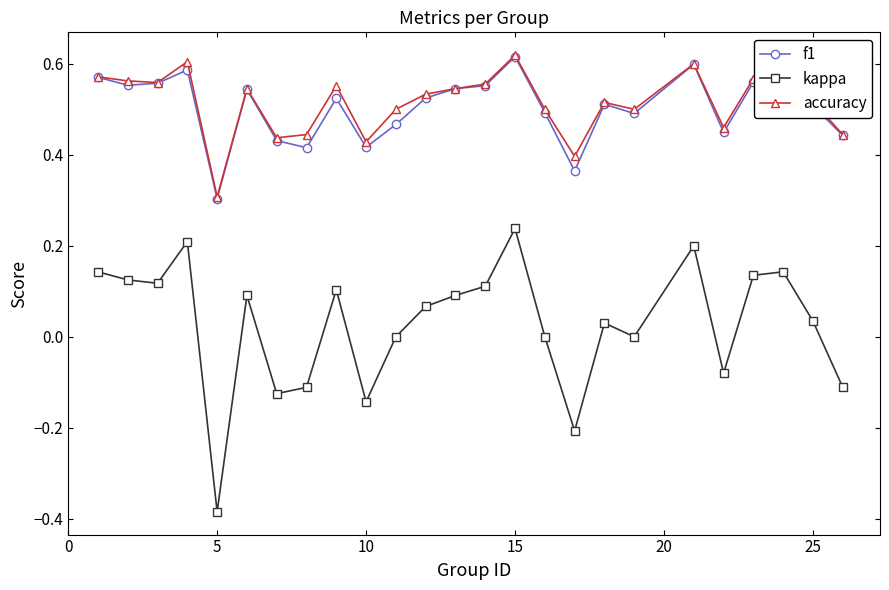

True or false: kappa and f1 cross at least once.

False